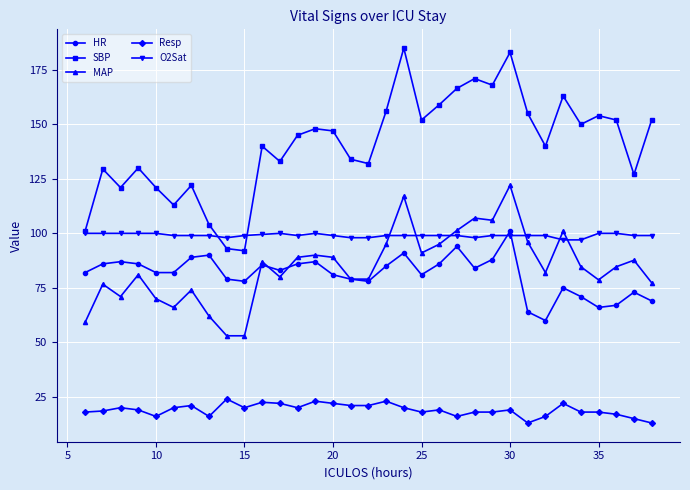

True or false: Resp and O2Sat cross at least once.

False